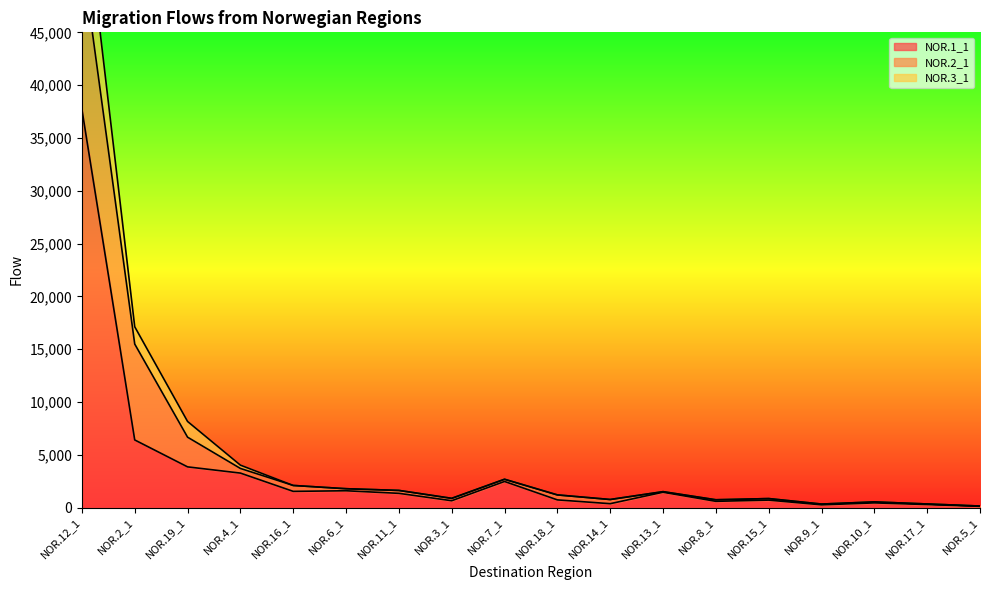

At which category does NOR.1_1 reach its first local peak?

NOR.6_1